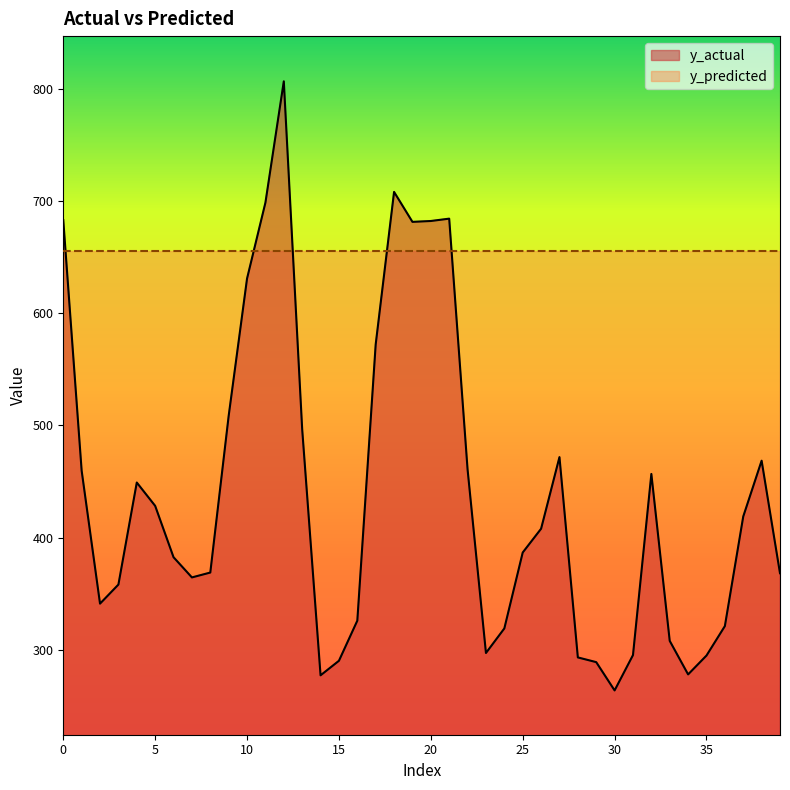

What is the approximate value at 31?

295.1